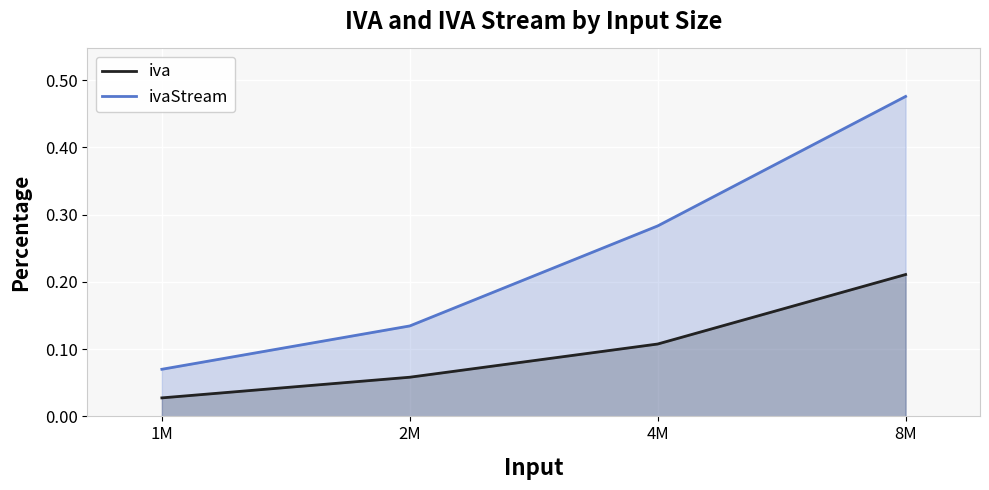

Rank the series by their average value, from highest to lowest.

ivaStream, iva